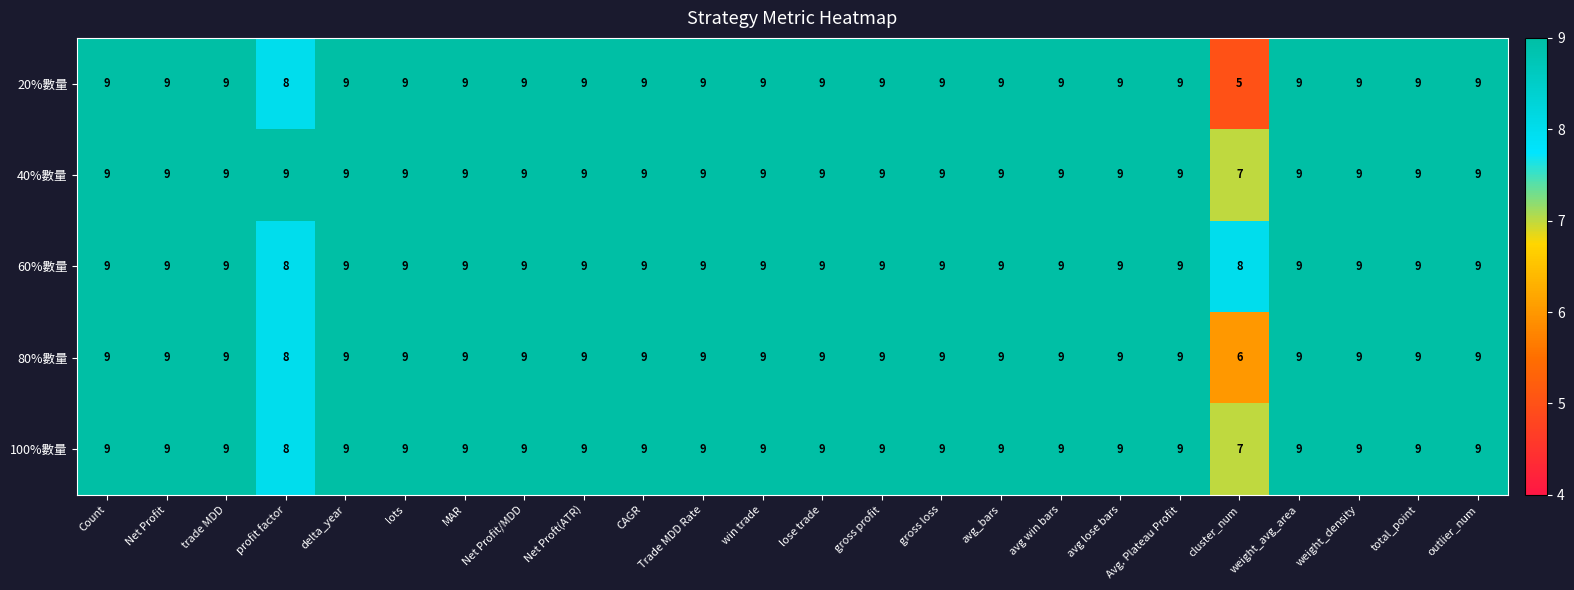

Which category has the lowest value in the 40%數量 series?

cluster_num